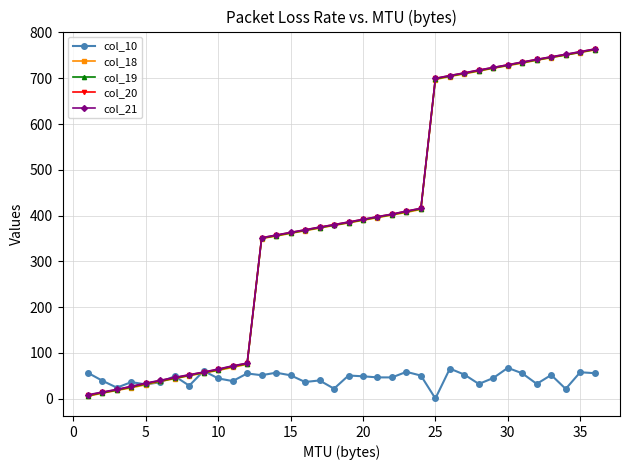

At how many categories does at least one series exceed 629?

12